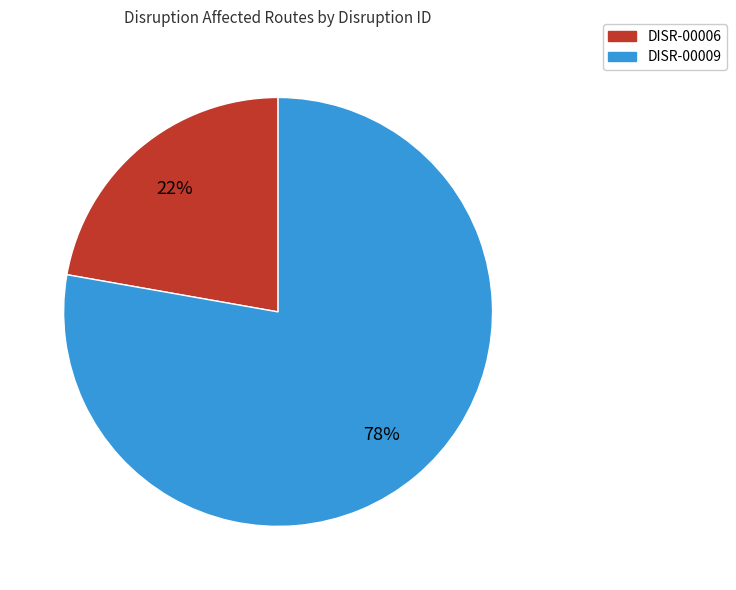

True or false: DISR-00009 accounts for 68% of the total.

False